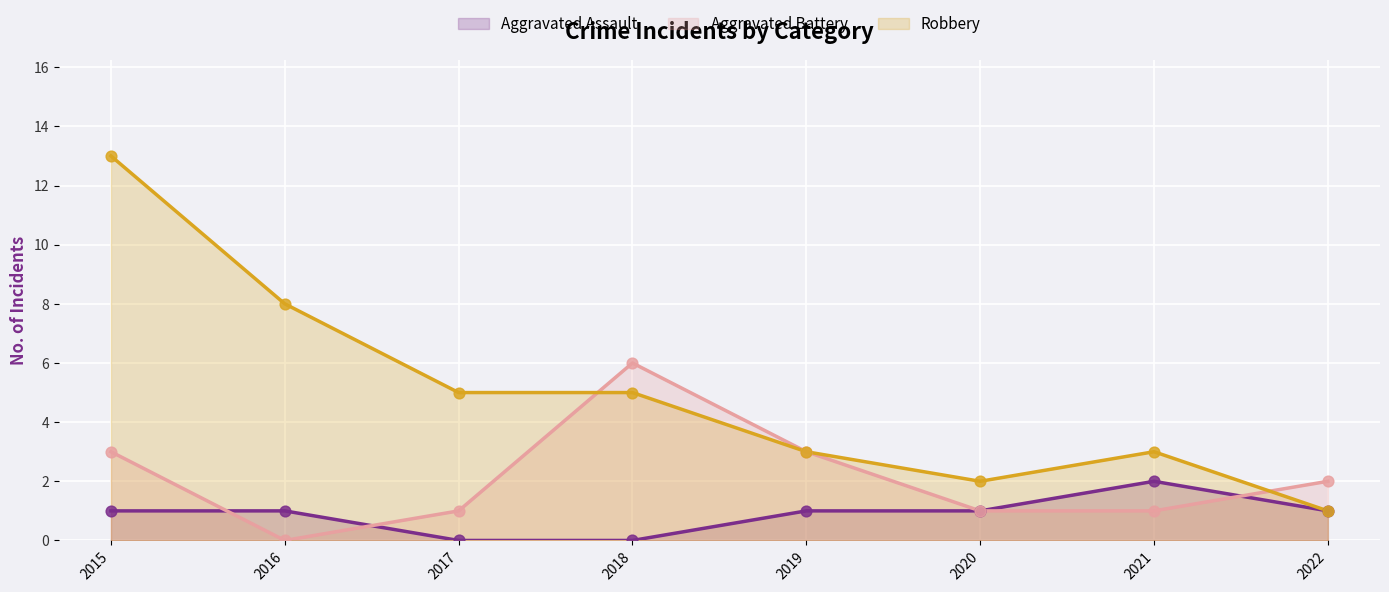

At which category is the sum across all series the highest?

2015